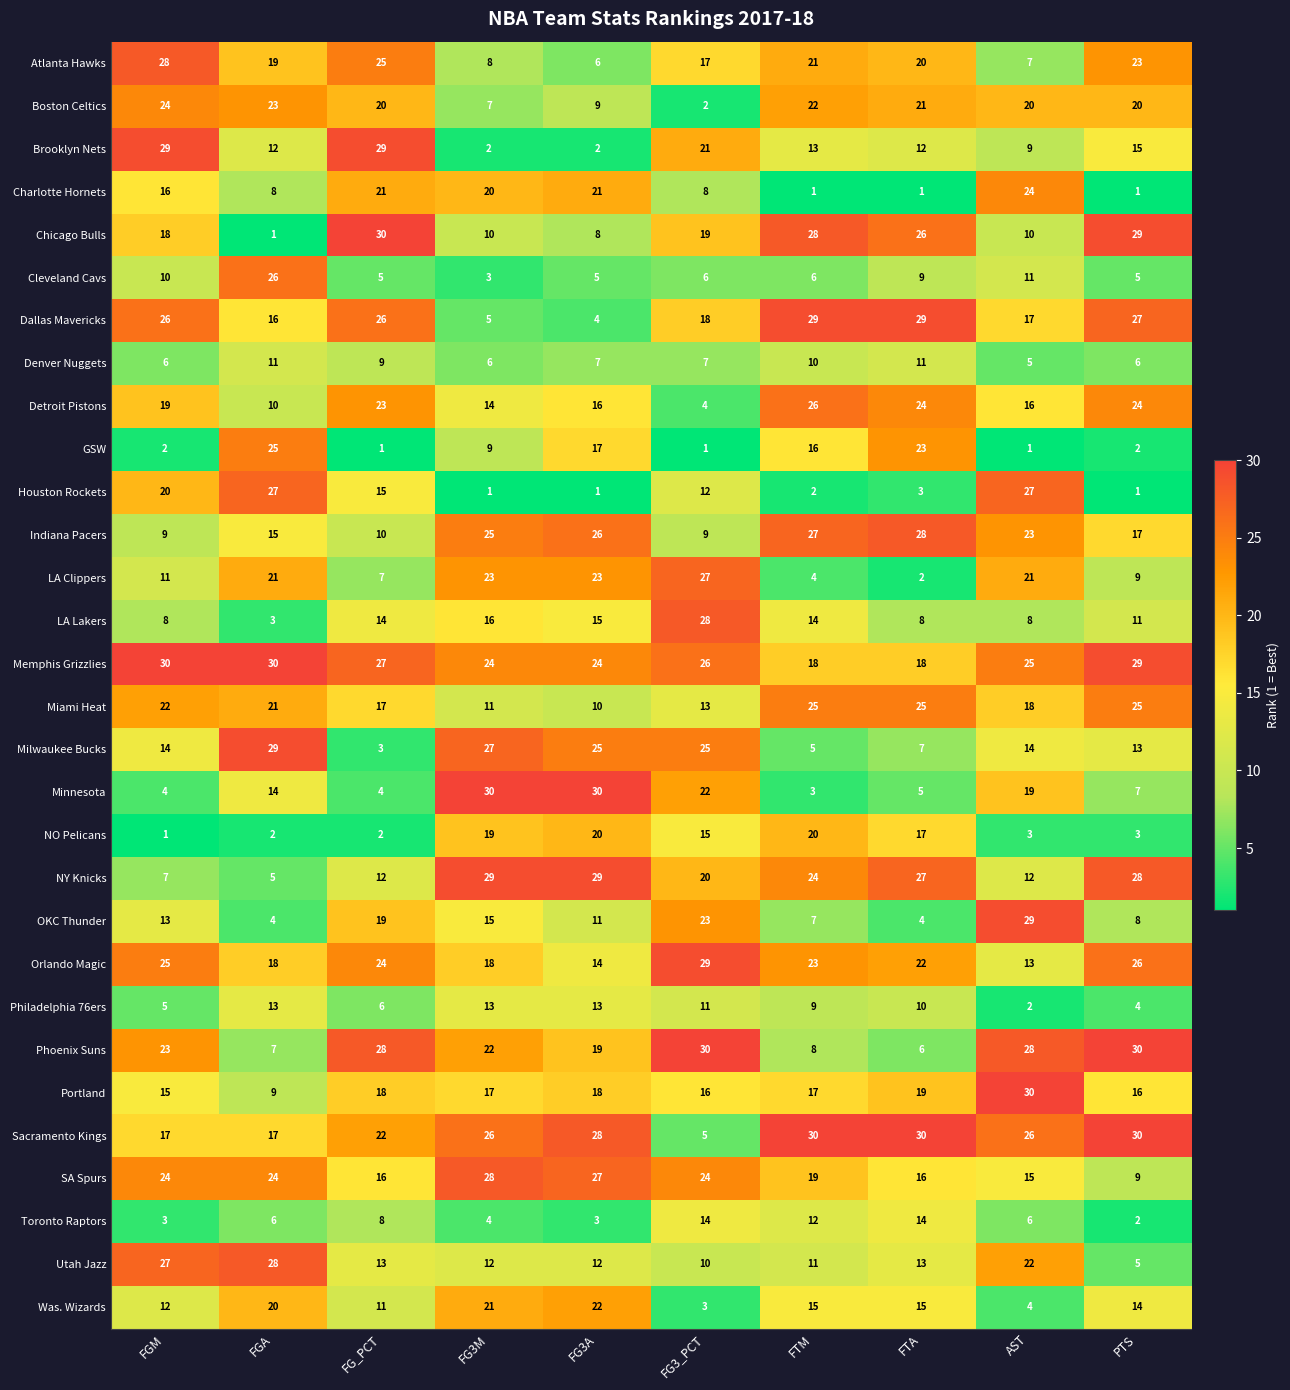

Is it true that Utah Jazz equals 13 at FTA?

True